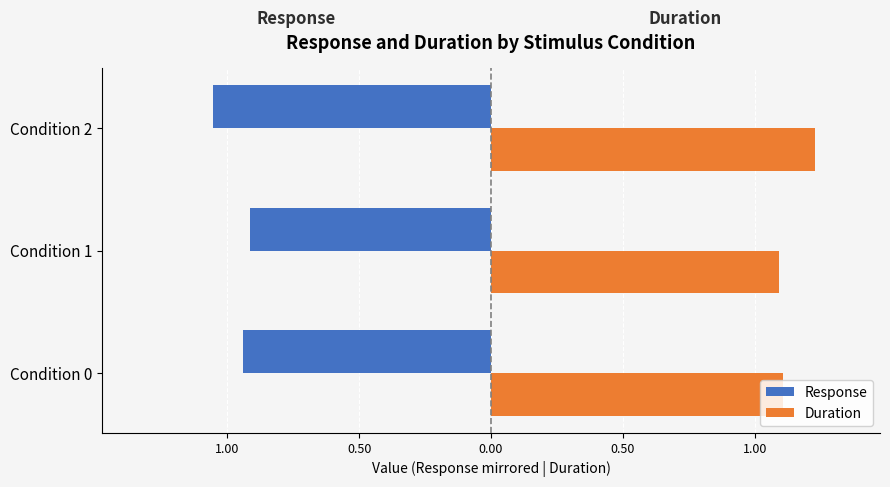

What are all the series names shown in the legend?

Response, Duration